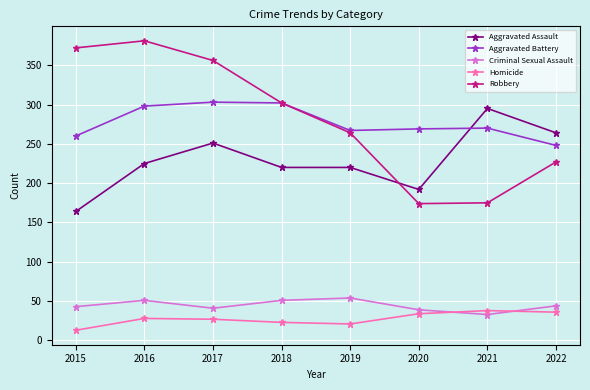

Which category has the highest value across all series?

2016